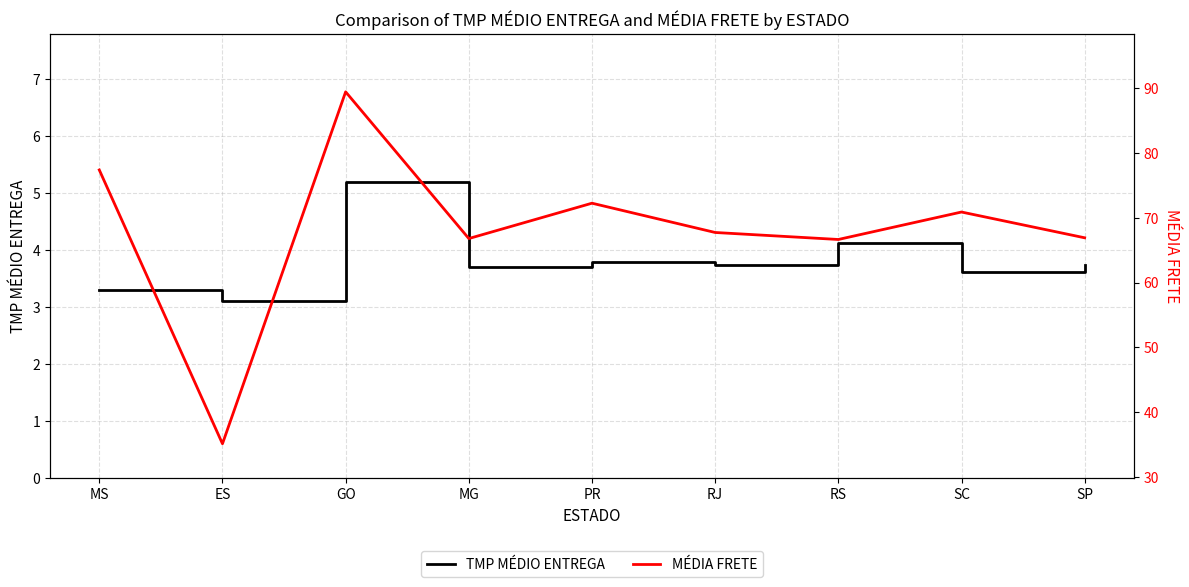

Reading left to right, transcribe all the data shown in this chart.

TMP MÉDIO ENTREGA: MS=3.3	ES=3.1	GO=5.2	MG=3.7	PR=3.8	RJ=3.7	RS=4.1	SC=3.6	SP=3.7
MÉDIA FRETE: MS=77.4	ES=35.1	GO=89.4	MG=66.8	PR=72.2	RJ=67.7	RS=66.7	SC=70.9	SP=66.9